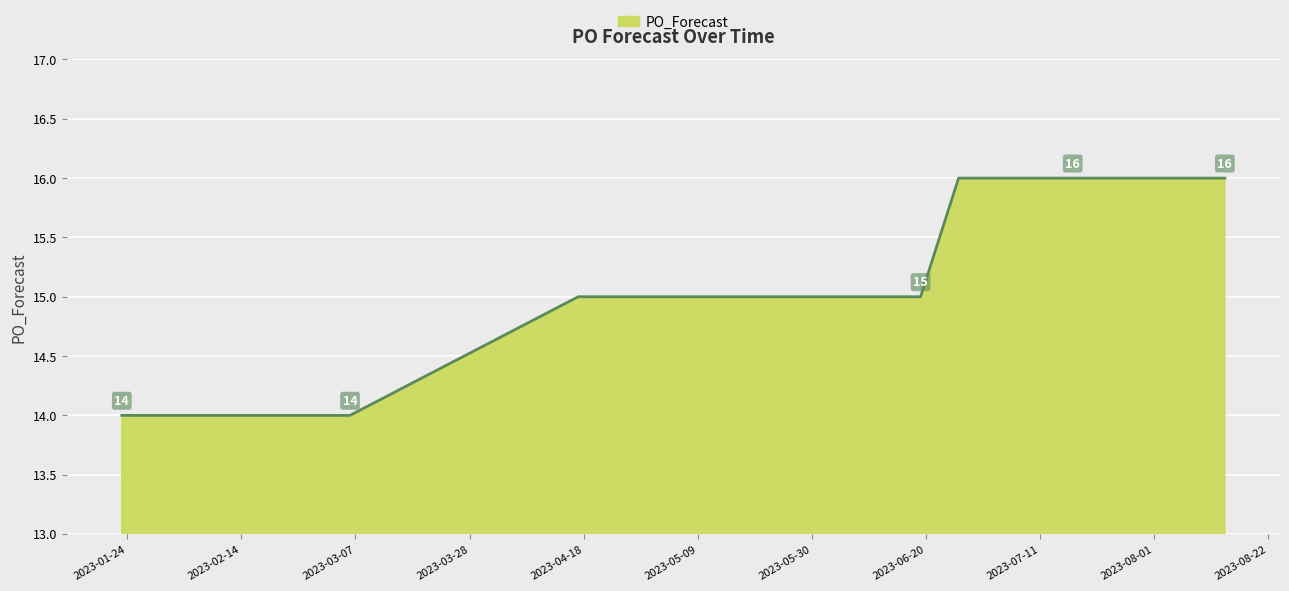

What is the difference between the maximum and minimum values?

2